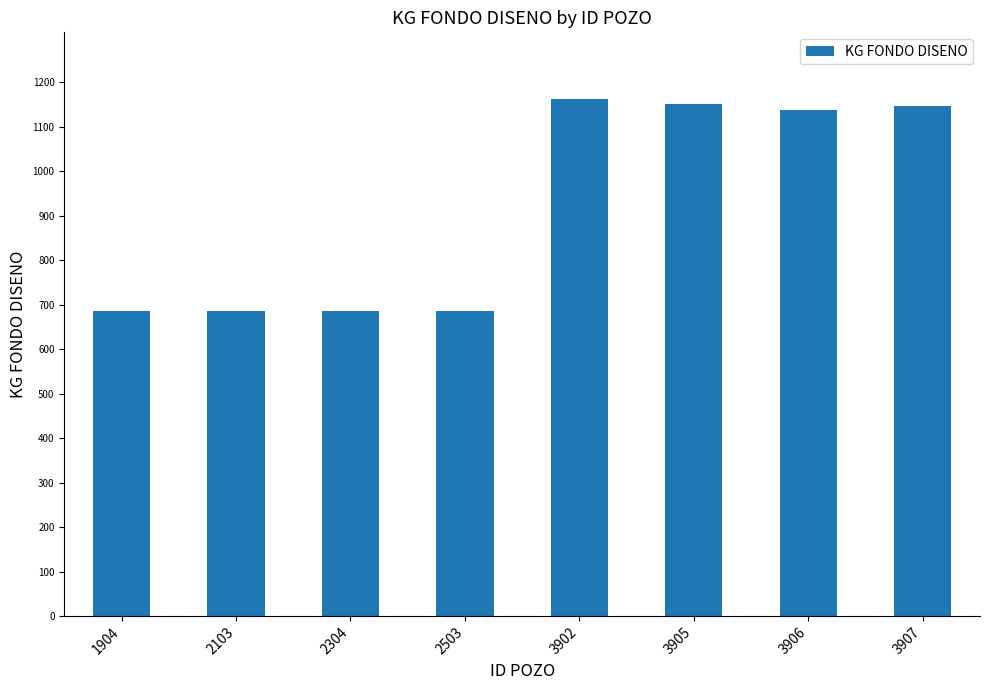

What is the greatest value displayed?

1162